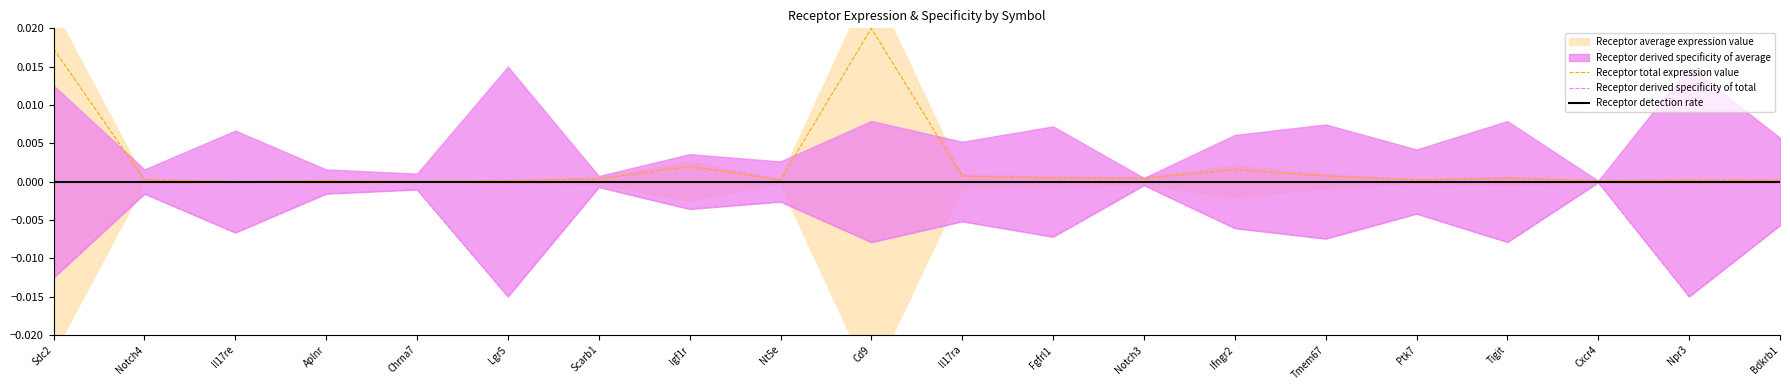

At which label does Receptor derived specificity of total reach its minimum?

Lgr5